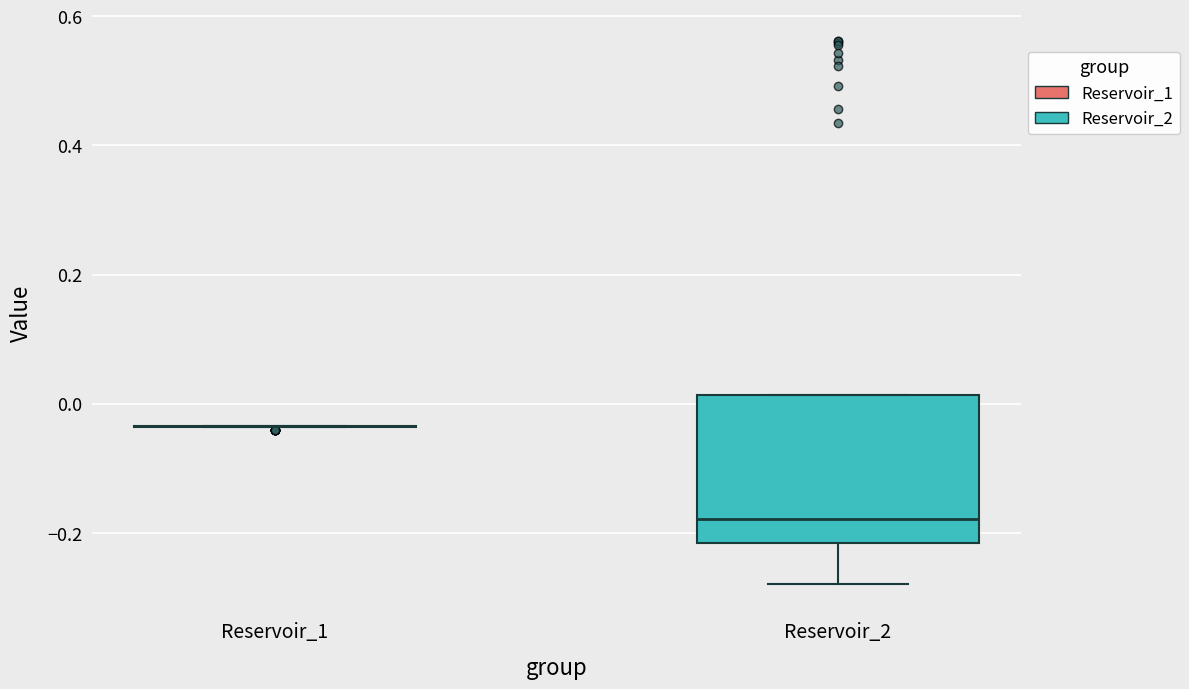

Reading left to right, read every box against the y-axis: the position of its median line, the range the box covers, and the ends of its whiskers. The values are not printed on the chart, so give them approximately, as read against the axis.

Reservoir_1: box collapsed to a line at -0.04, whiskers -0.04 to -0.04
Reservoir_2: median -0.18, box -0.22 to 0.02, whiskers -0.28 to 0.02